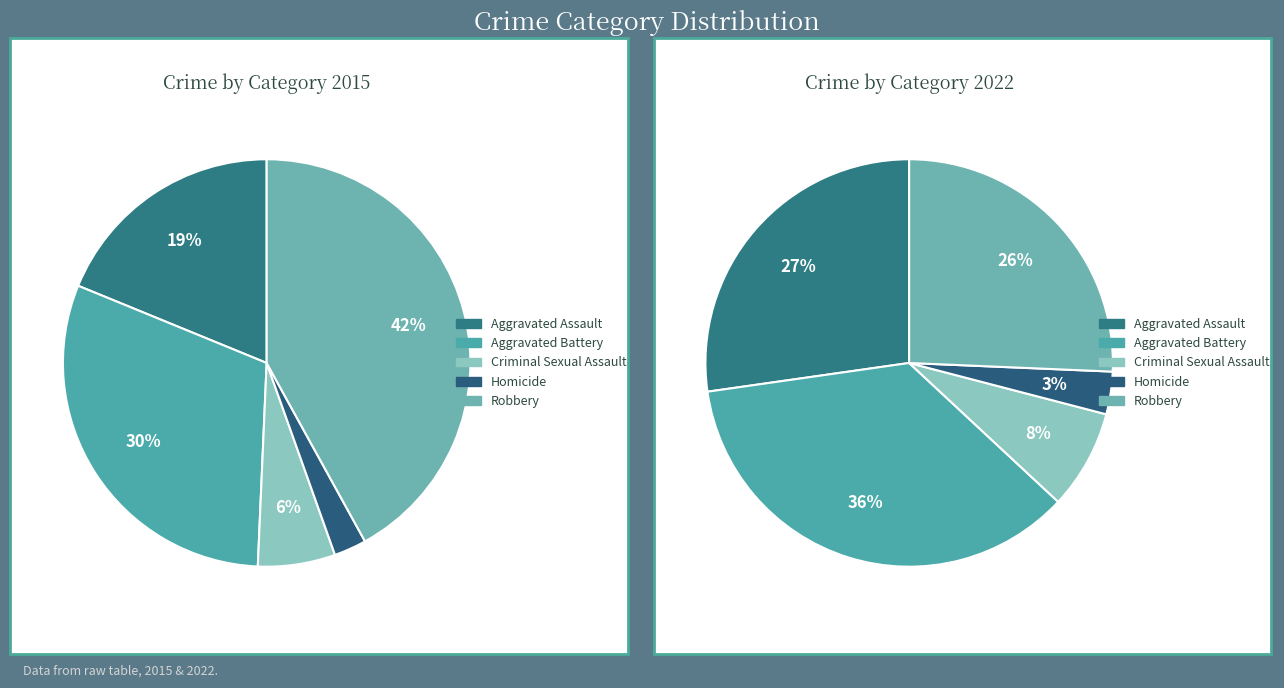

Is it true that Criminal Sexual Assault is 8% of the pie?

True